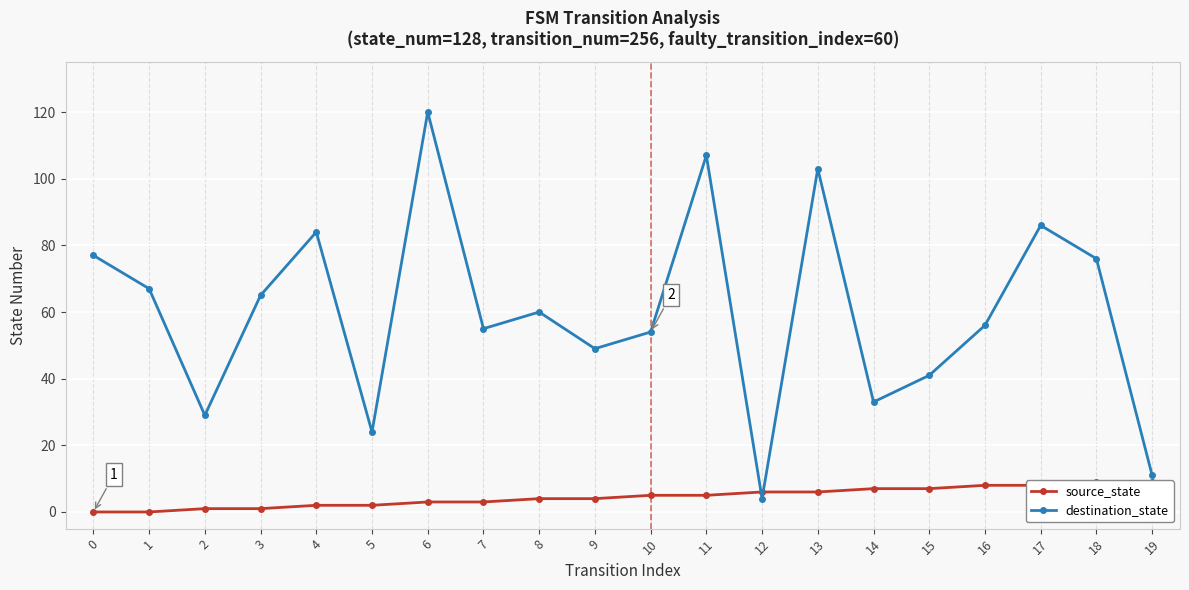

What is the value of the destination_state point at the 7th from the left?

120